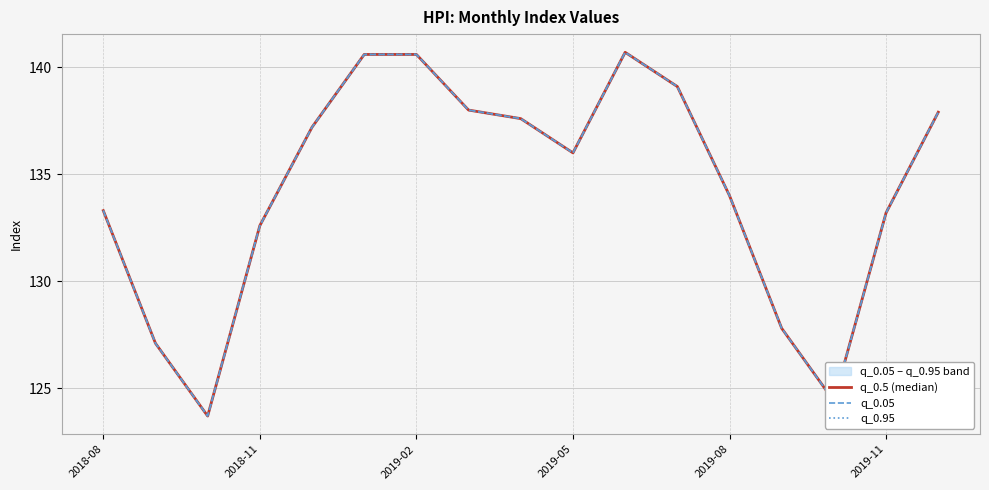

Which has a higher value, 2019-05 or 7?

7